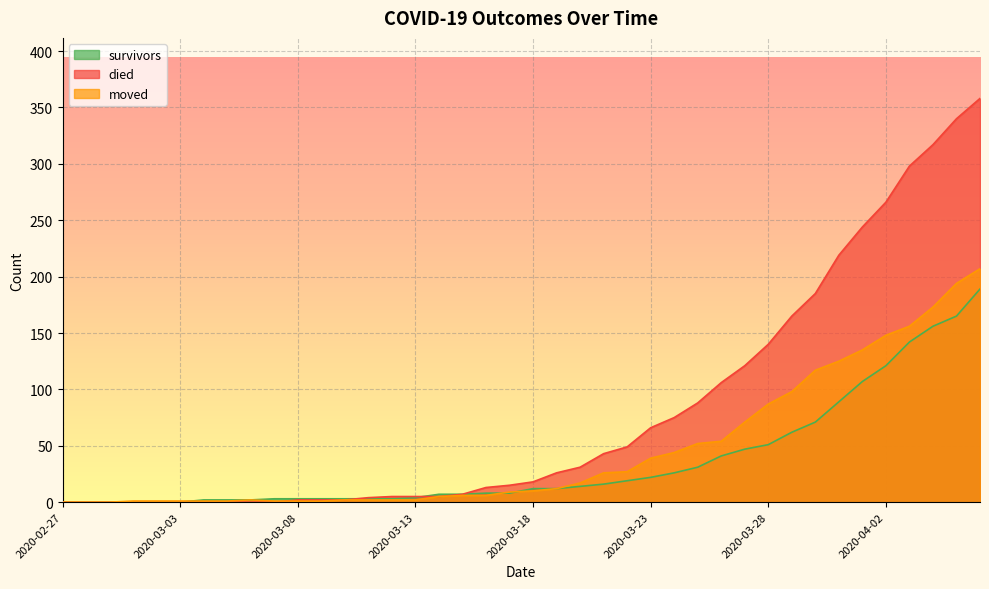

Reading left to right, what are all the values shown in this chart?

survivors: 2020-02-27=0	2020-02-28=0	2020-02-29=0	2020-03-01=0	2020-03-02=0	2020-03-03=0	2020-03-04=2	2020-03-05=2	2020-03-06=2	2020-03-07=3	2020-03-08=3	2020-03-09=3	2020-03-10=3	2020-03-11=3	2020-03-12=3	2020-03-13=4	2020-03-14=7	2020-03-15=7	2020-03-16=8	2020-03-17=8	2020-03-18=12	2020-03-19=12	2020-03-20=14	2020-03-21=16	2020-03-22=19	2020-03-23=22	2020-03-24=26	2020-03-25=31	2020-03-26=41	2020-03-27=47	2020-03-28=51	2020-03-29=62	2020-03-30=71	2020-03-31=89	2020-04-01=107	2020-04-02=121	2020-04-03=142	2020-04-04=156	2020-04-05=165	2020-04-06=189
died: 2020-02-27=0	2020-02-28=0	2020-02-29=0	2020-03-01=0	2020-03-02=0	2020-03-03=0	2020-03-04=0	2020-03-05=0	2020-03-06=0	2020-03-07=0	2020-03-08=2	2020-03-09=2	2020-03-10=2	2020-03-11=4	2020-03-12=5	2020-03-13=5	2020-03-14=5	2020-03-15=7	2020-03-16=13	2020-03-17=15	2020-03-18=18	2020-03-19=26	2020-03-20=31	2020-03-21=43	2020-03-22=49	2020-03-23=66	2020-03-24=75	2020-03-25=88	2020-03-26=106	2020-03-27=121	2020-03-28=140	2020-03-29=165	2020-03-30=185	2020-03-31=219	2020-04-01=244	2020-04-02=266	2020-04-03=298	2020-04-04=317	2020-04-05=340	2020-04-06=358
moved: 2020-02-27=0	2020-02-28=0	2020-02-29=0	2020-03-01=1	2020-03-02=1	2020-03-03=1	2020-03-04=1	2020-03-05=1	2020-03-06=2	2020-03-07=1	2020-03-08=1	2020-03-09=1	2020-03-10=2	2020-03-11=2	2020-03-12=2	2020-03-13=2	2020-03-14=5	2020-03-15=6	2020-03-16=6	2020-03-17=9	2020-03-18=10	2020-03-19=12	2020-03-20=17	2020-03-21=26	2020-03-22=27	2020-03-23=39	2020-03-24=44	2020-03-25=52	2020-03-26=54	2020-03-27=71	2020-03-28=87	2020-03-29=98	2020-03-30=117	2020-03-31=125	2020-04-01=135	2020-04-02=148	2020-04-03=156	2020-04-04=173	2020-04-05=194	2020-04-06=207